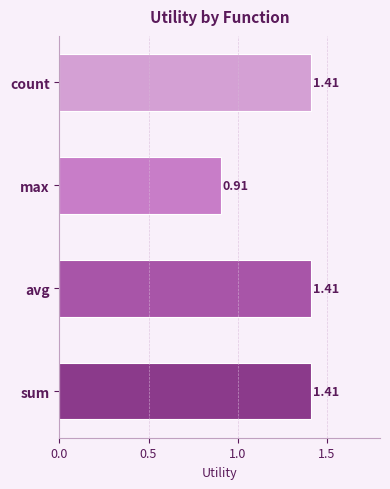

At which label is the value closest to 1?

max